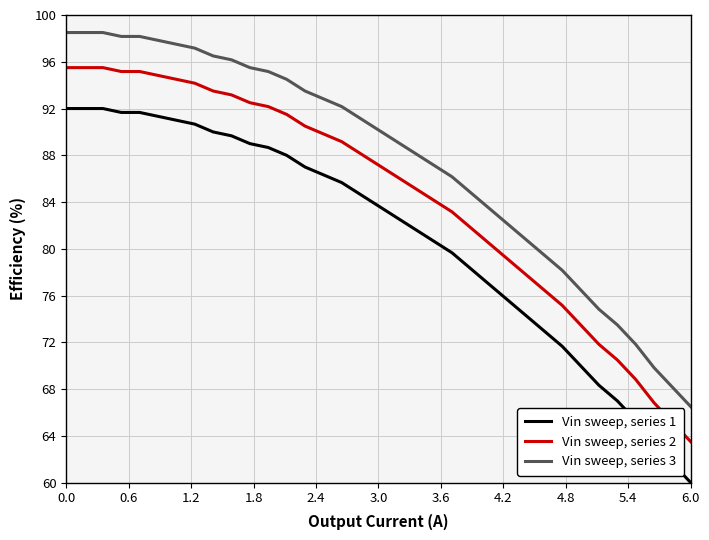

True or false: Vin sweep, series 2 and Vin sweep, series 1 intersect in this chart.

False